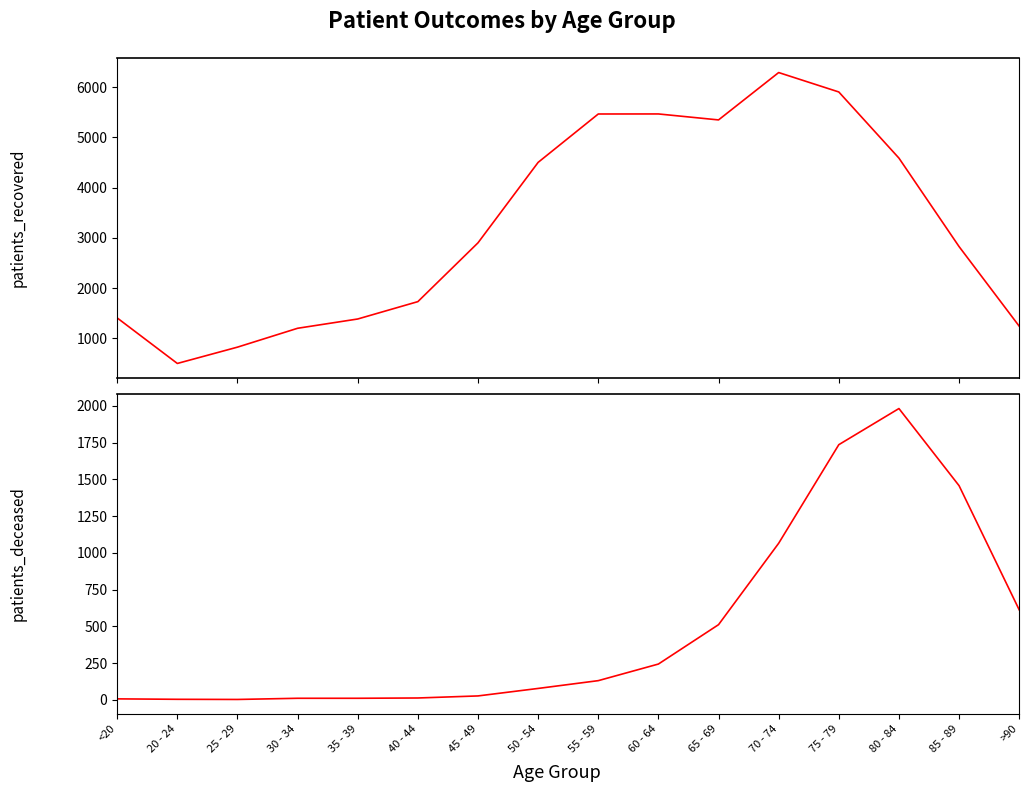

Which series has the largest total across all categories?

patients_recovered